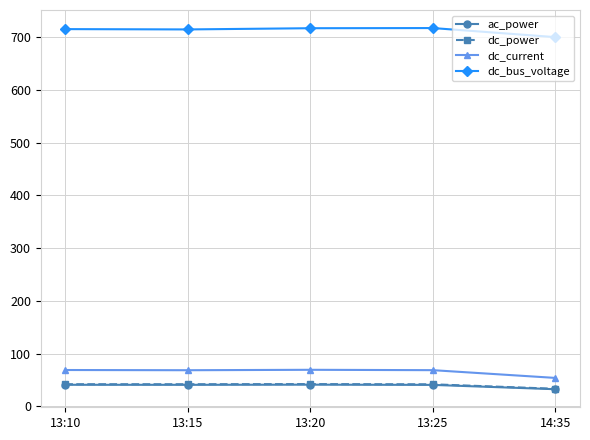

What is the maximum value for dc_power?

42.2